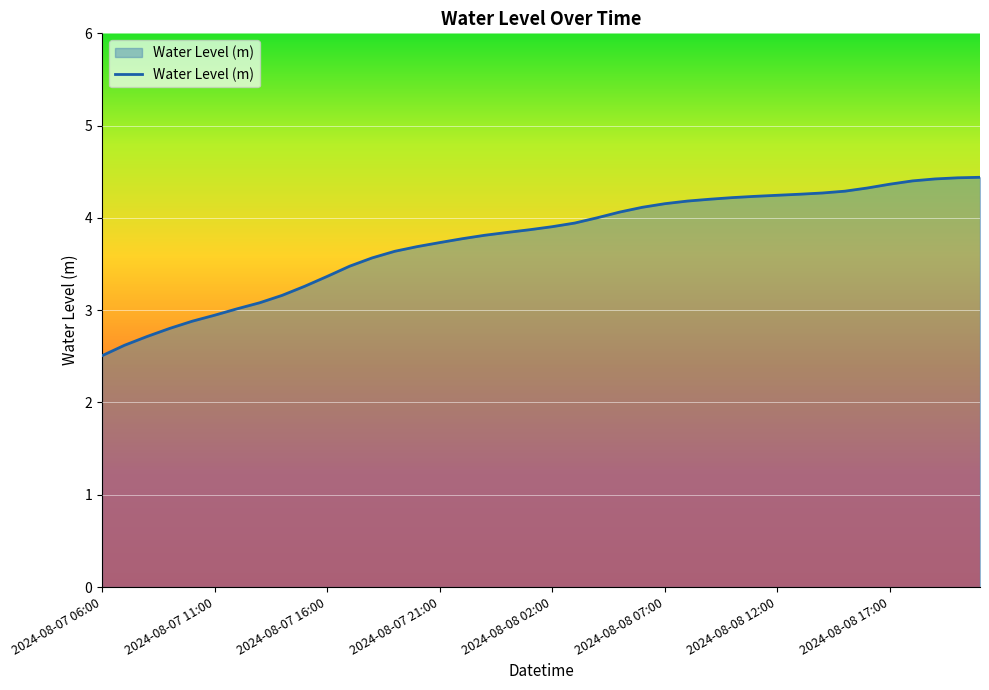

What is the greatest value displayed?

4.4